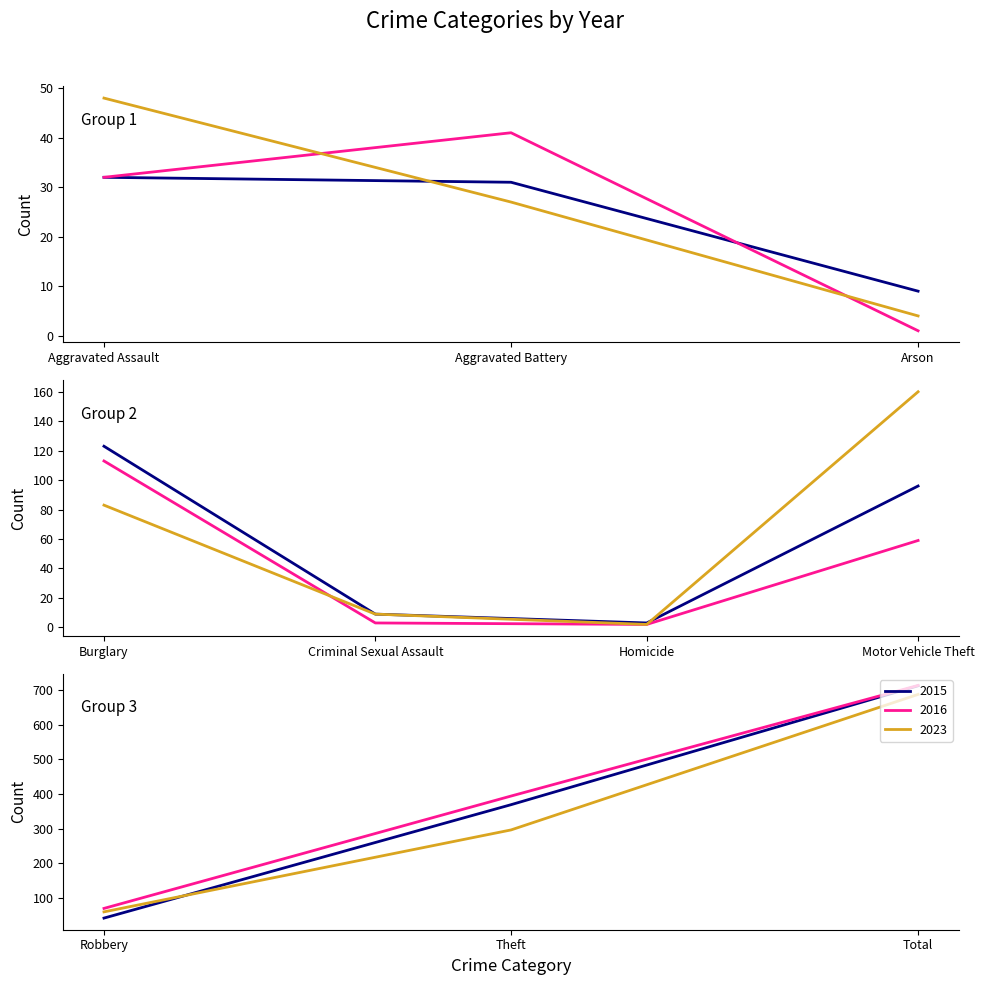

True or false: 2016 and 2015 cross at least once.

True